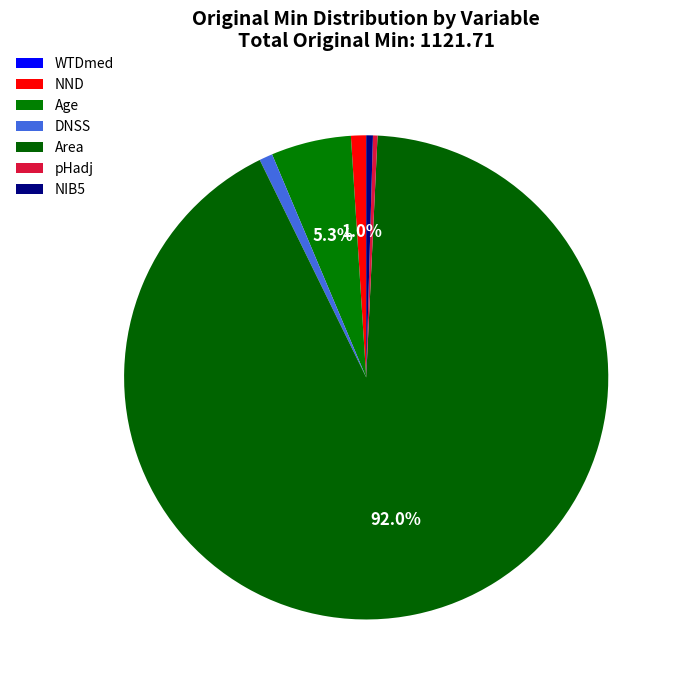

The WTDmed slice represents 1% of the pie. True or false?

False